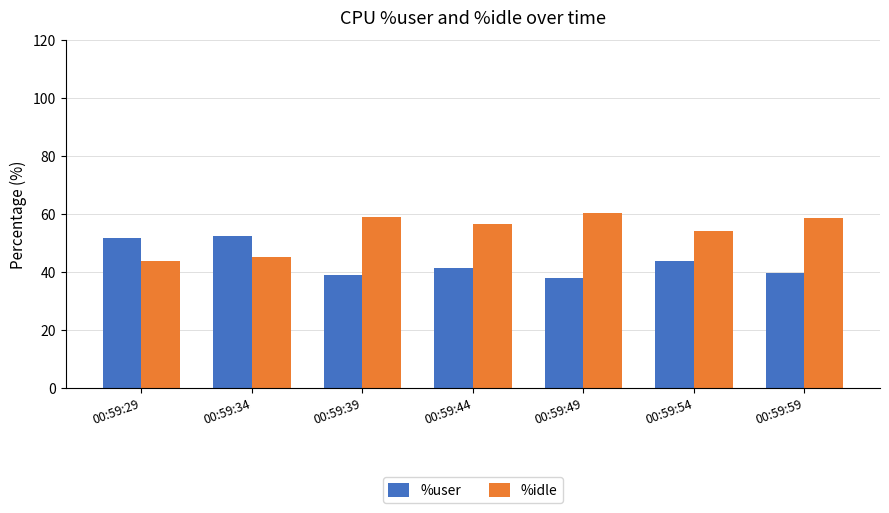

At which label does %user first exceed 41?

00:59:29